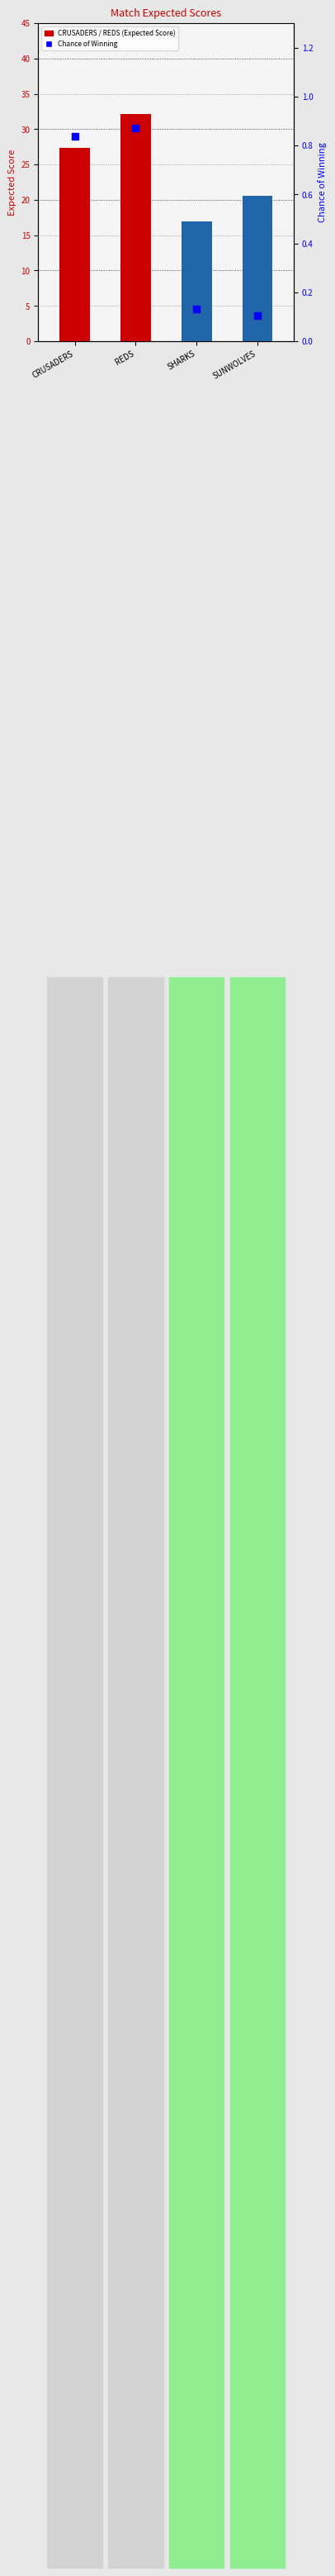

What are all the series names shown in the legend?

Expected Score, Chance of Winning